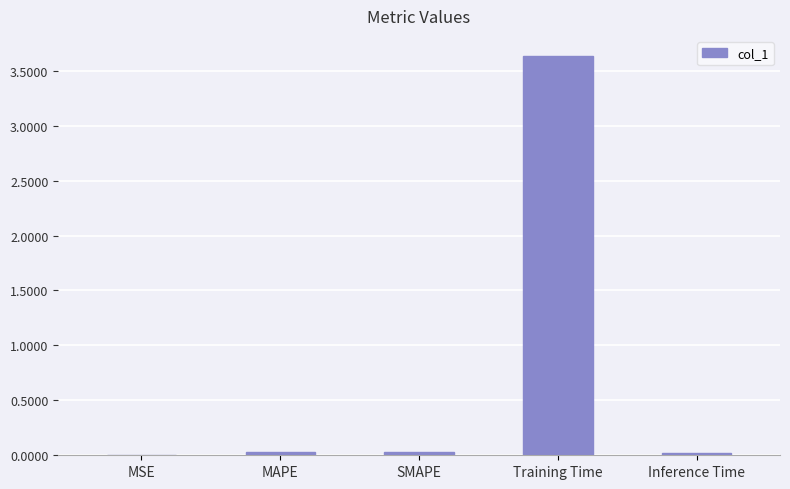

What is the sum of all values?

3.7